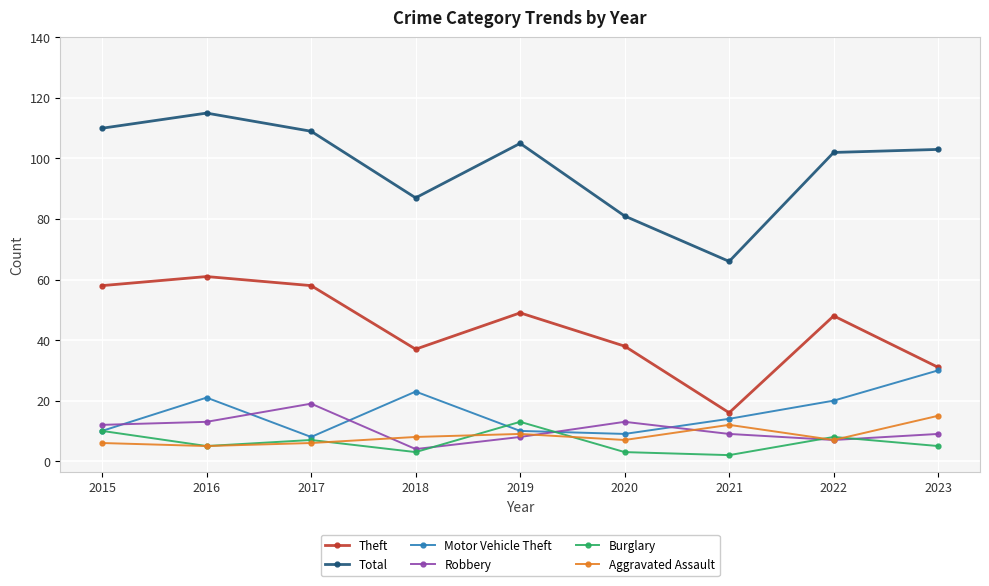

How many lines are shown in the chart?

6